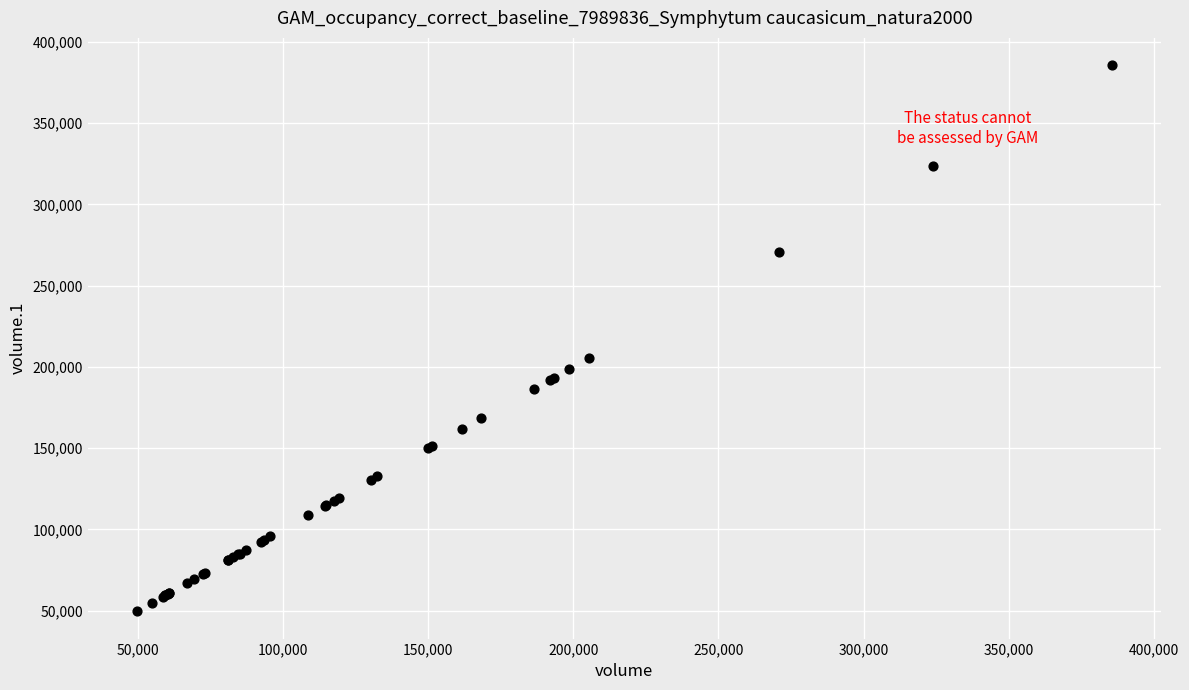

What Y value in the scatter plot is closest to 217608?

205418